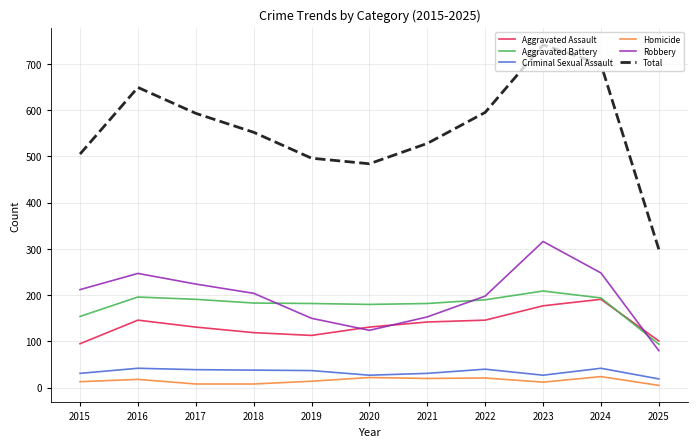

What is the sum of the Homicide values at 2016 and 2018?

26